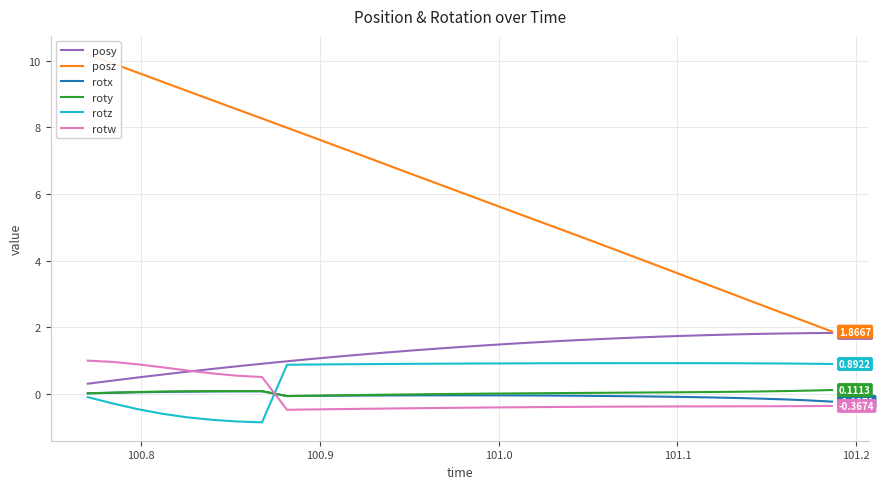

What is the sum of all posy values?

39.8